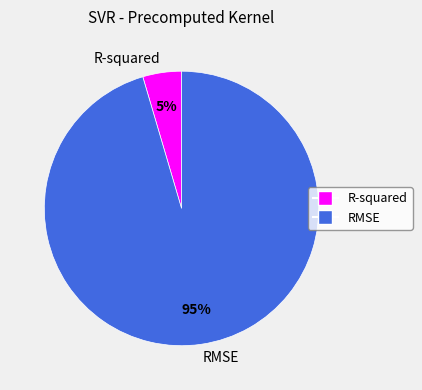

Count the number of slices in the pie.

2